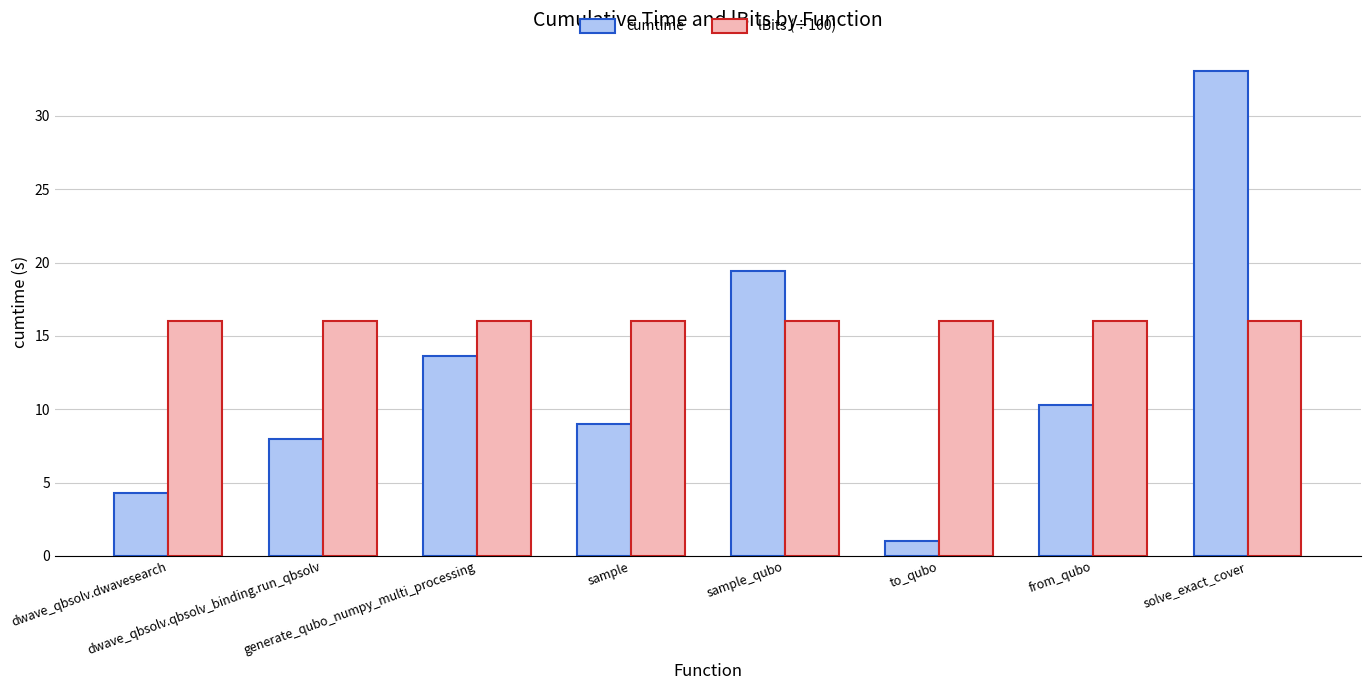

How many distinct data groups are displayed?

2